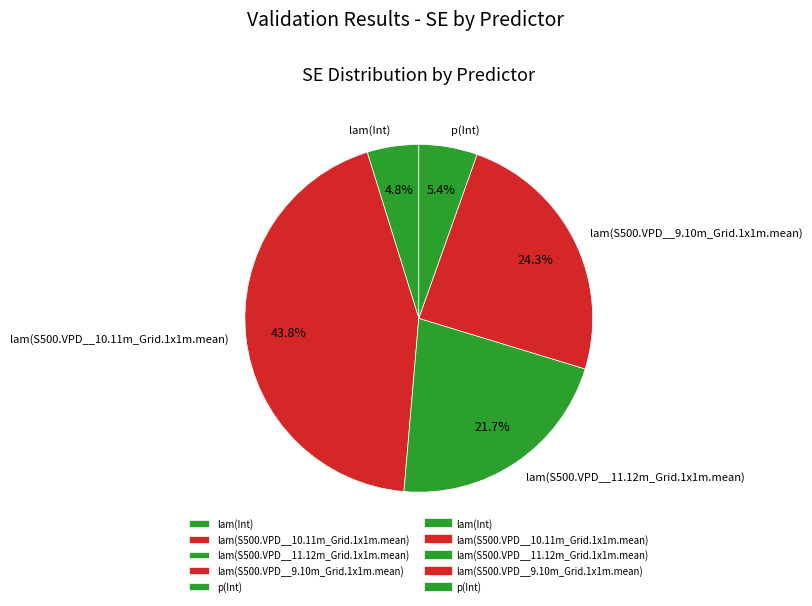

Is the sum of lam(S500.VPD__9.10m_Grid.1x1m.mean) and lam(S500.VPD__11.12m_Grid.1x1m.mean) greater than half?

No